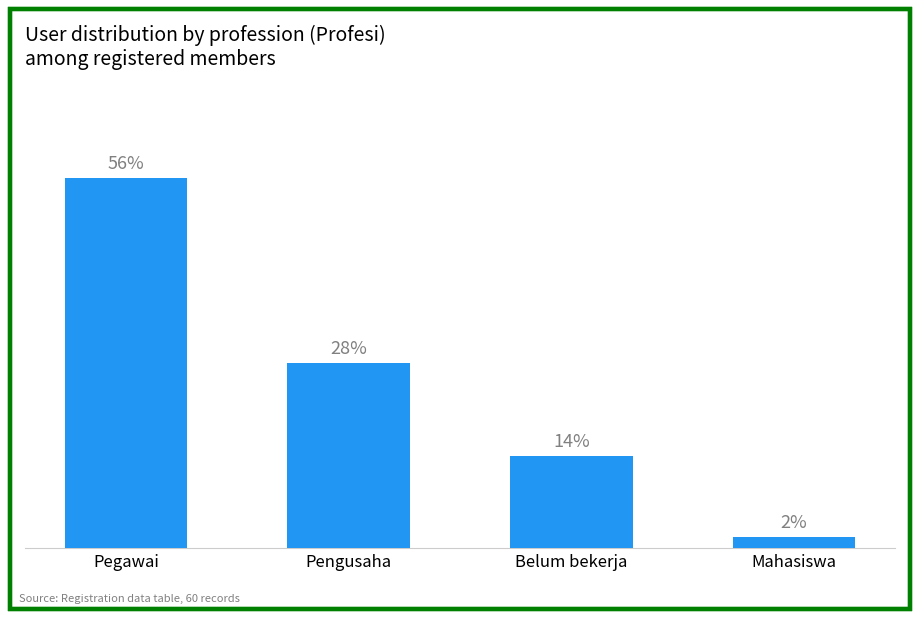

List the labels in order of value, smallest first.

Mahasiswa, Belum bekerja, Pengusaha, Pegawai